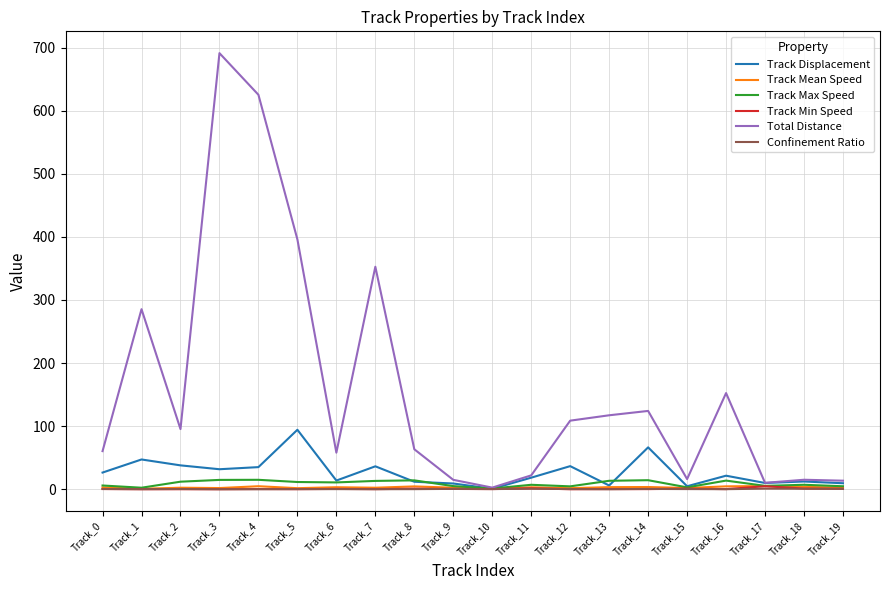

At how many categories does at least one series exceed 538?

2